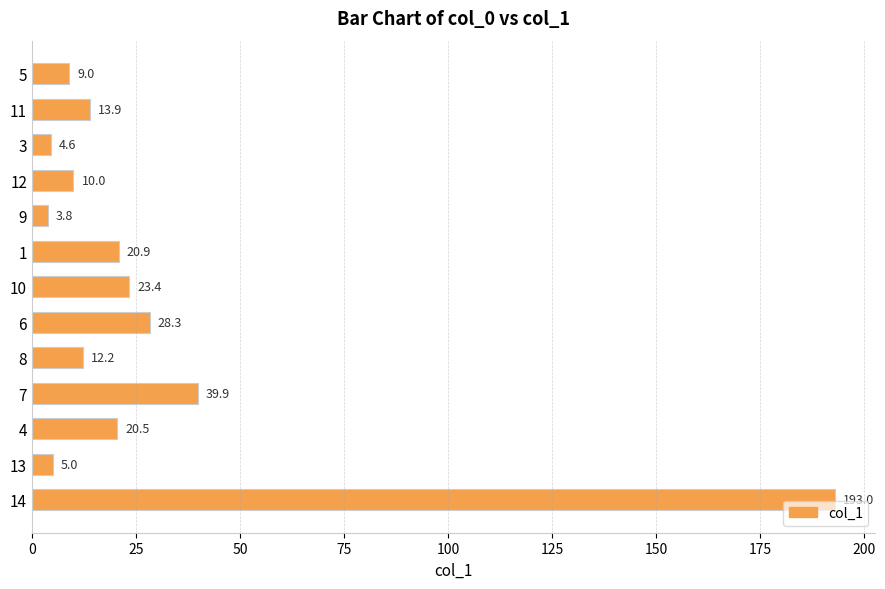

List the labels in order of value, largest first.

14, 7, 6, 10, 1, 4, 11, 8, 12, 5, 13, 3, 9